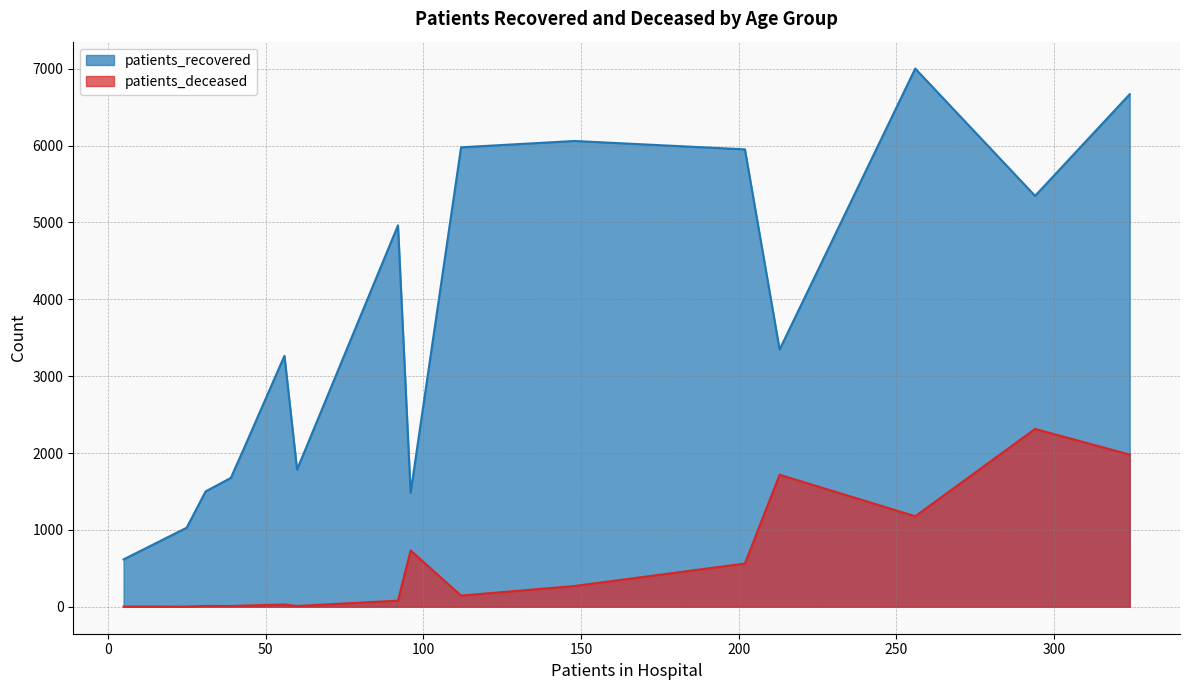

What is the minimum value for patients_recovered?

617